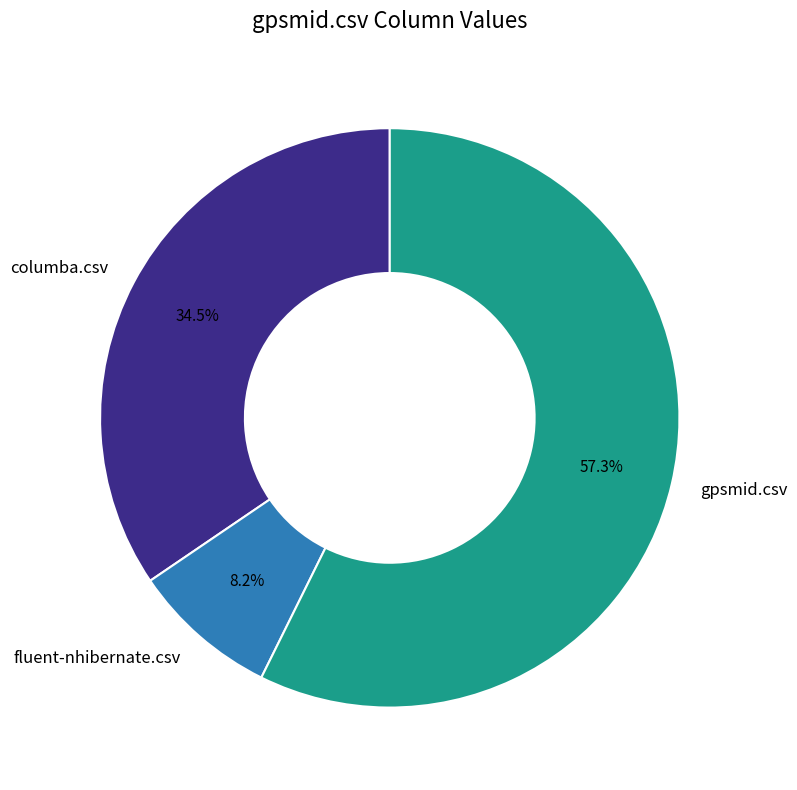

Which has a higher value, fluent-nhibernate.csv or gpsmid.csv?

gpsmid.csv